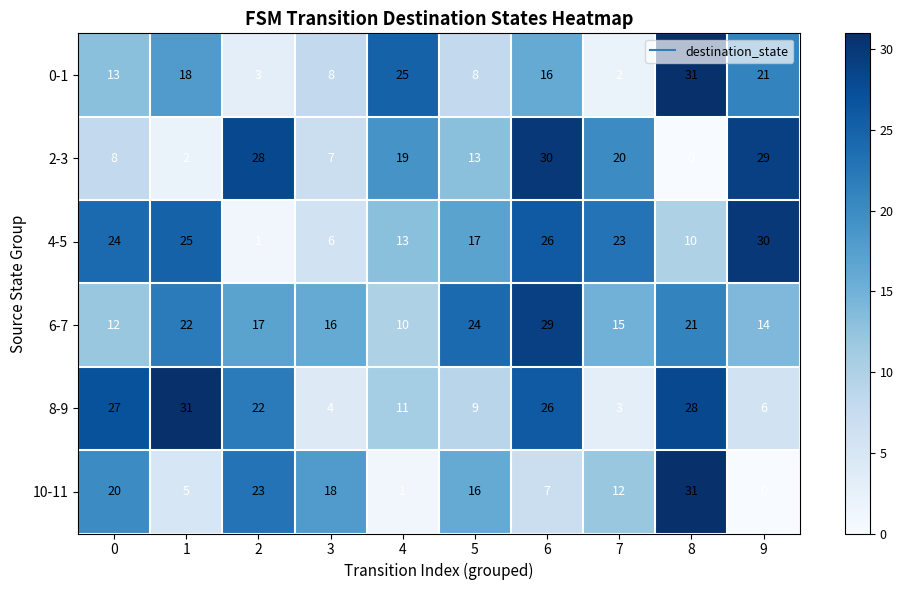

Which series has the largest total across all categories?

6-7